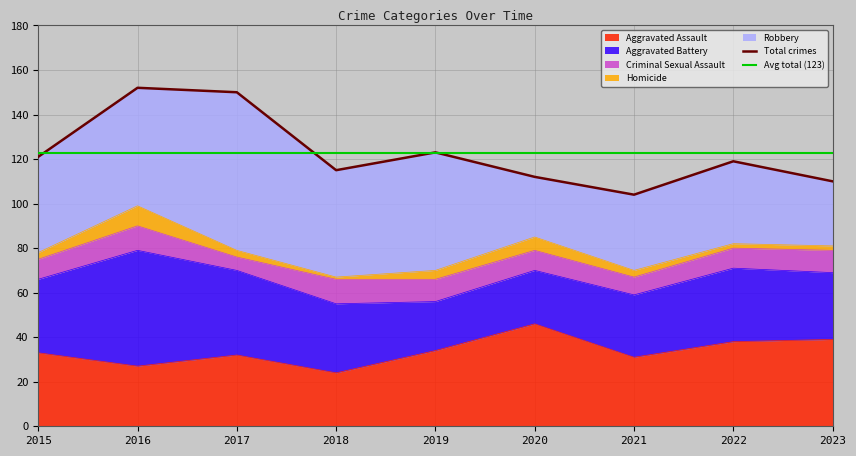

True or false: Aggravated Assault has a value of 44 at 2015.

False